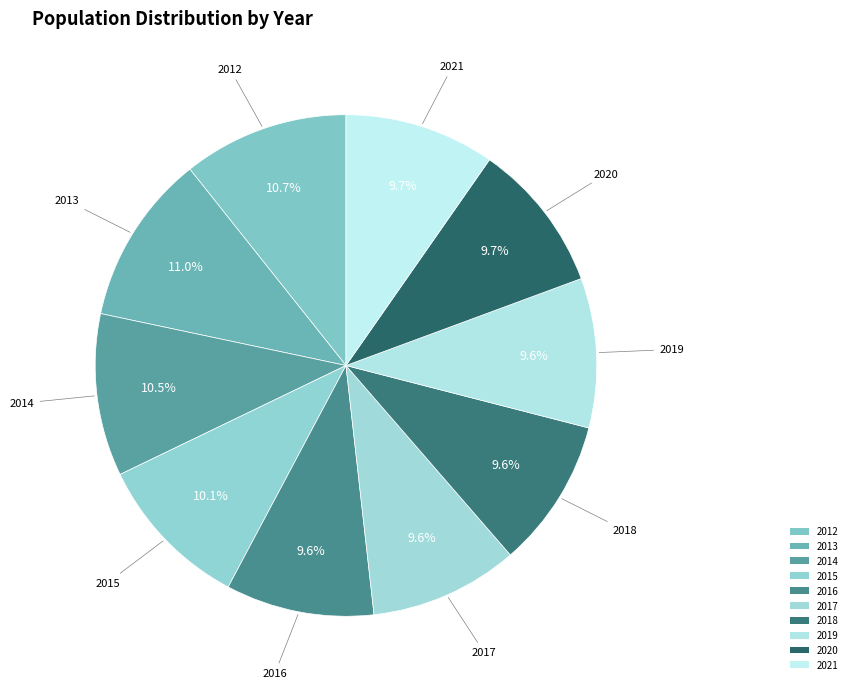

Combined, what portion of the pie is 2012 and 2014?

21.2%